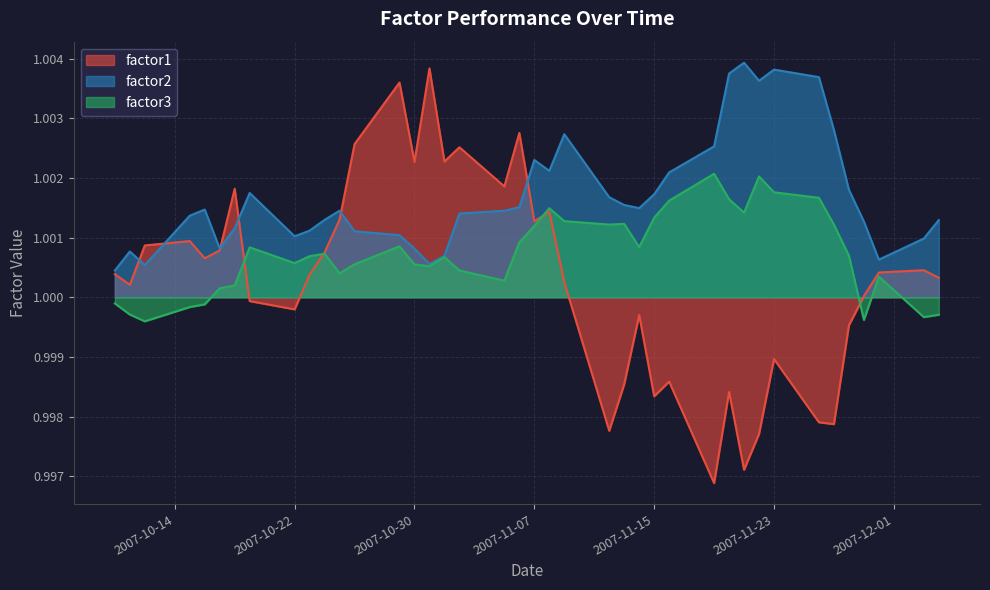

What is the greatest value displayed?

1.0